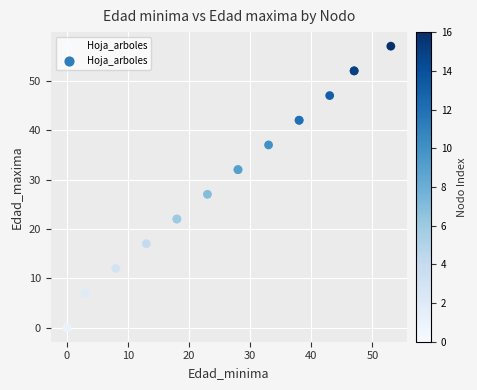

What Y value in the scatter plot is closest to 28?

27